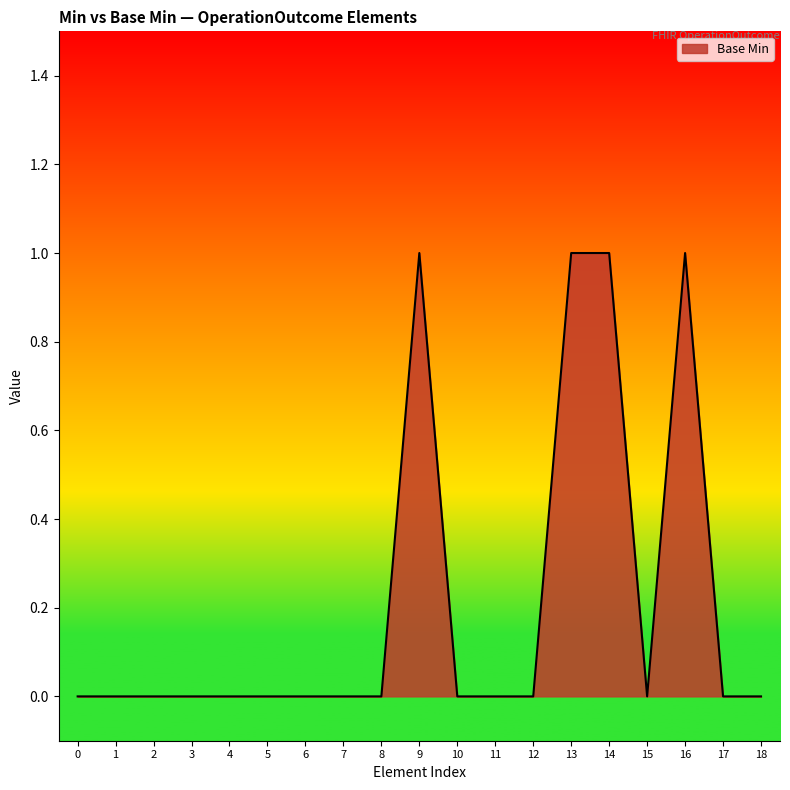

How many categories are shown in the chart?

19